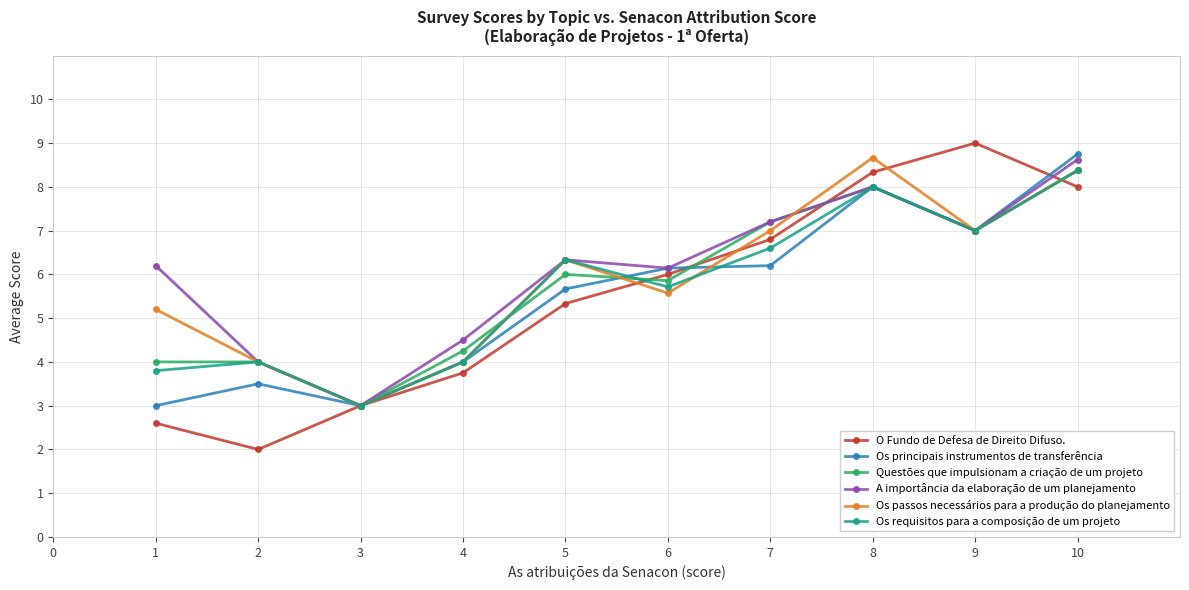

In O Fundo de Defesa de Direito Difuso., how many points are higher than both neighbors (excluding endpoints)?

1